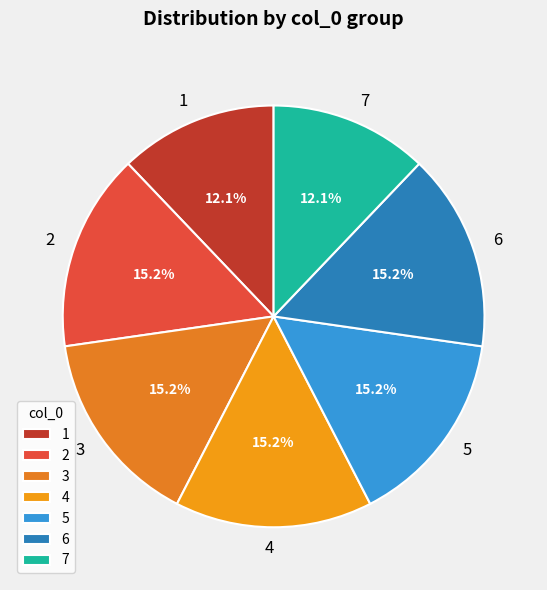

Which has a higher value, 1 or 5?

5